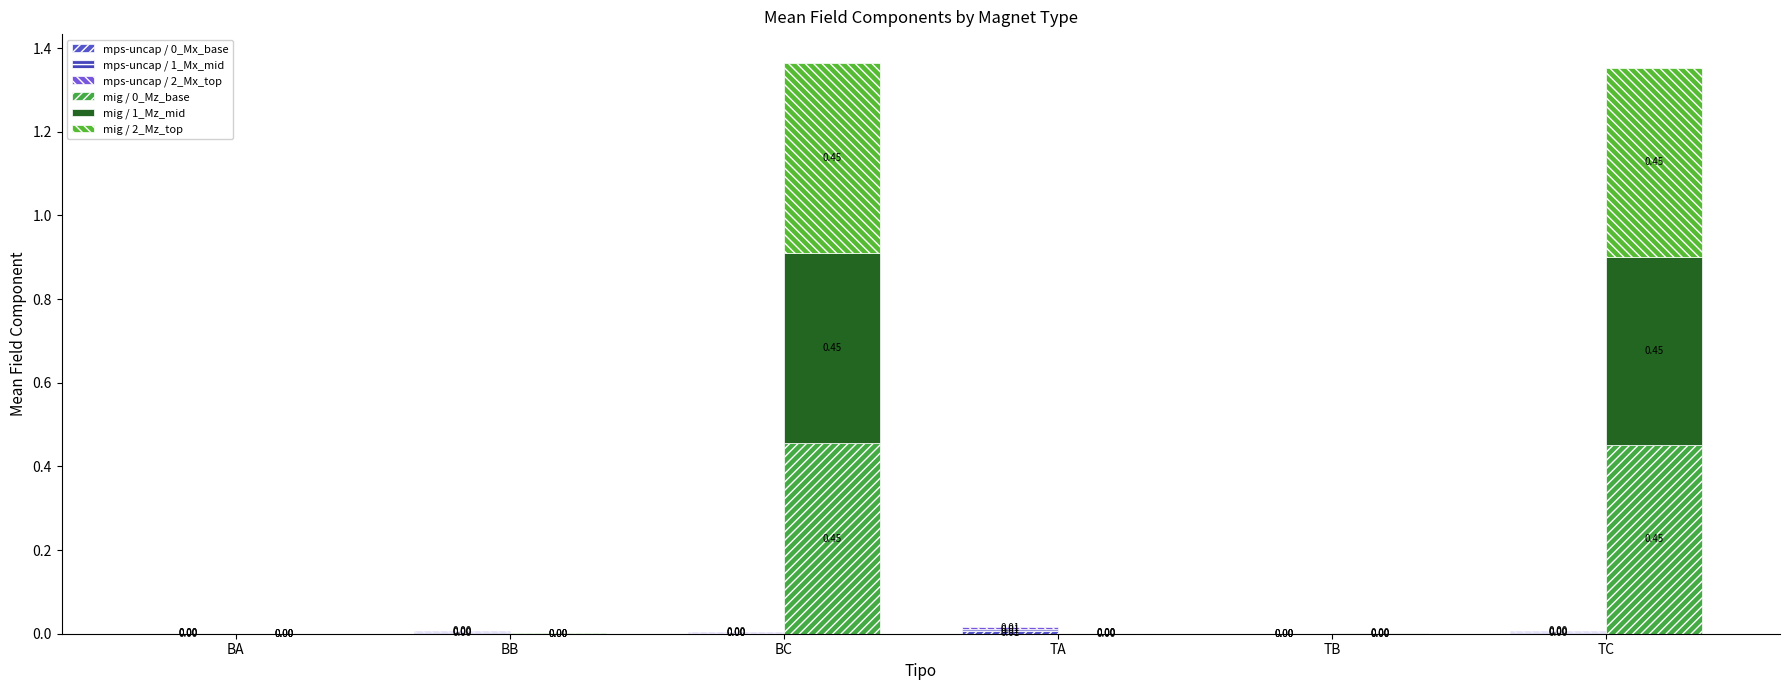

What is the maximum value shown in the chart?

0.5